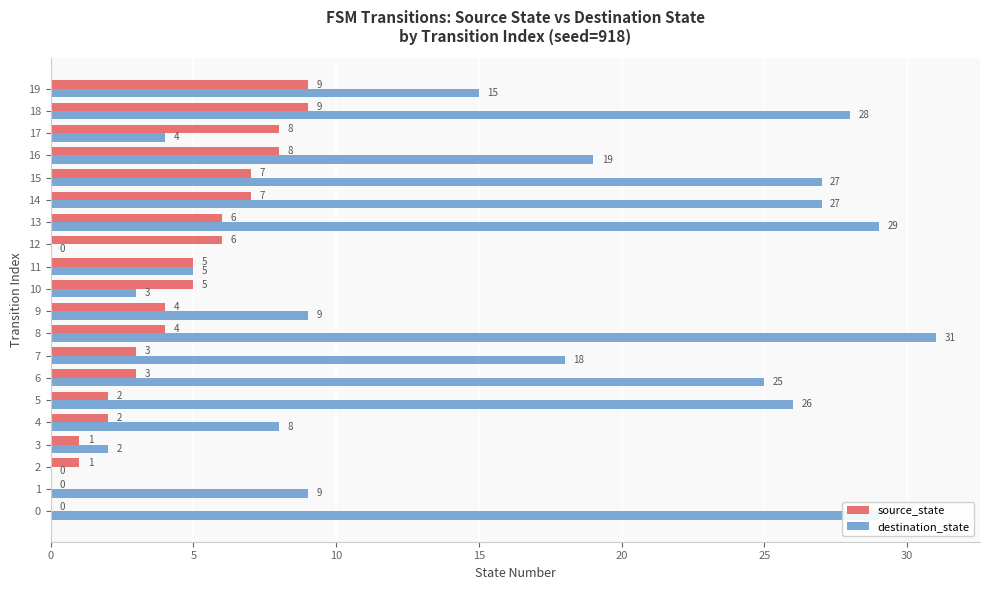

Which series changed the most between 6 and 12?

destination_state